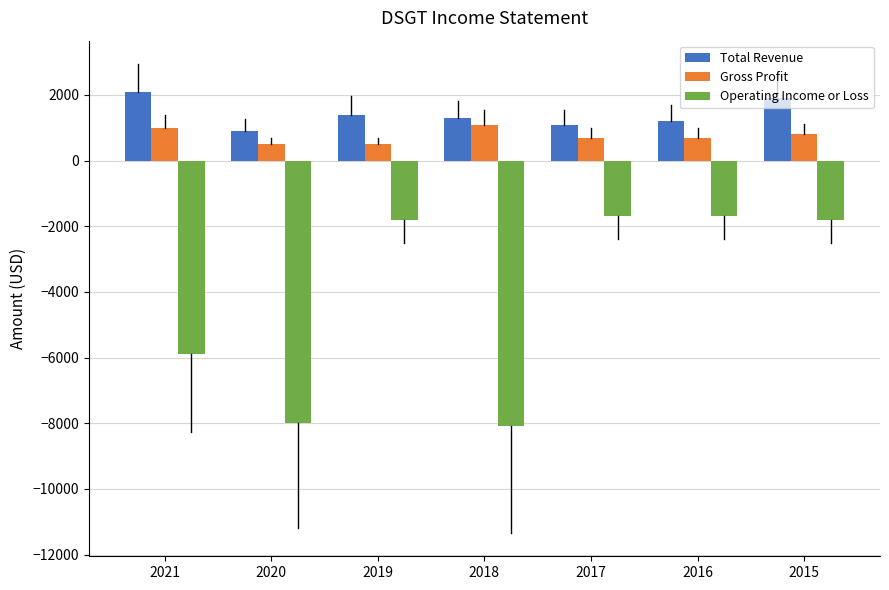

What is the difference between the second highest and minimum values in the Total Revenue series?

1000